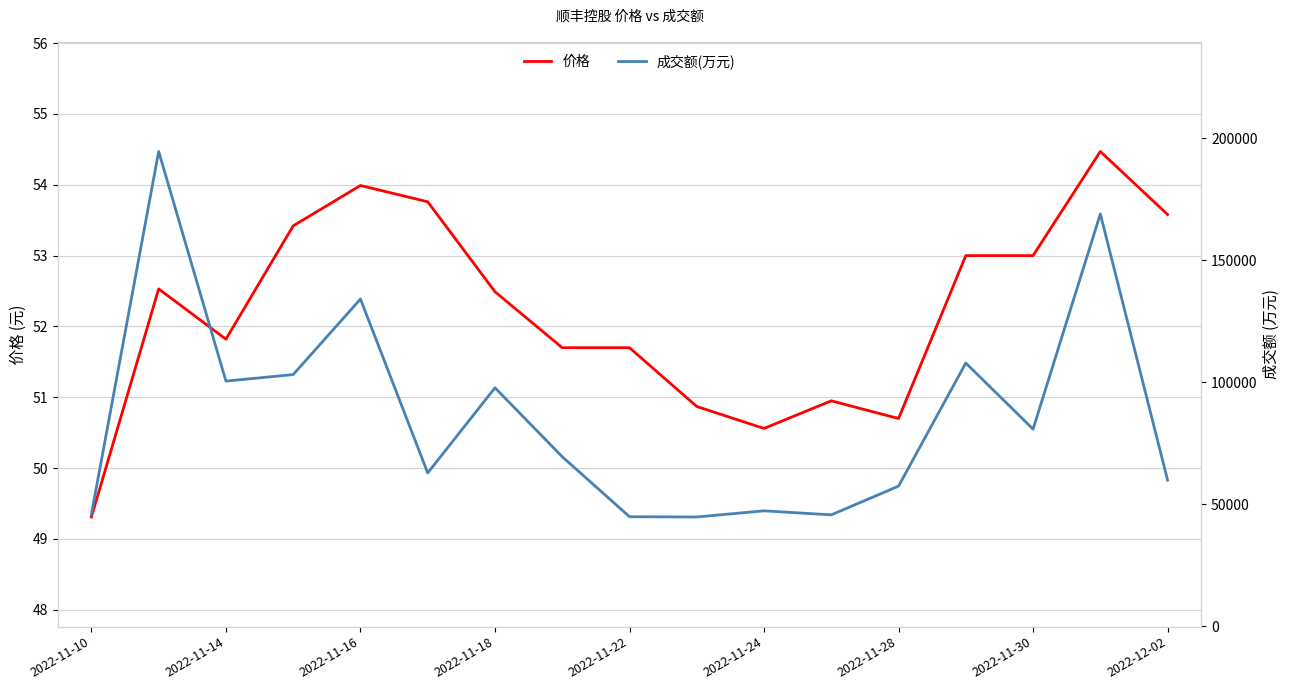

The 价格 series shows 53.0 at 2022-11-30. True or false?

True